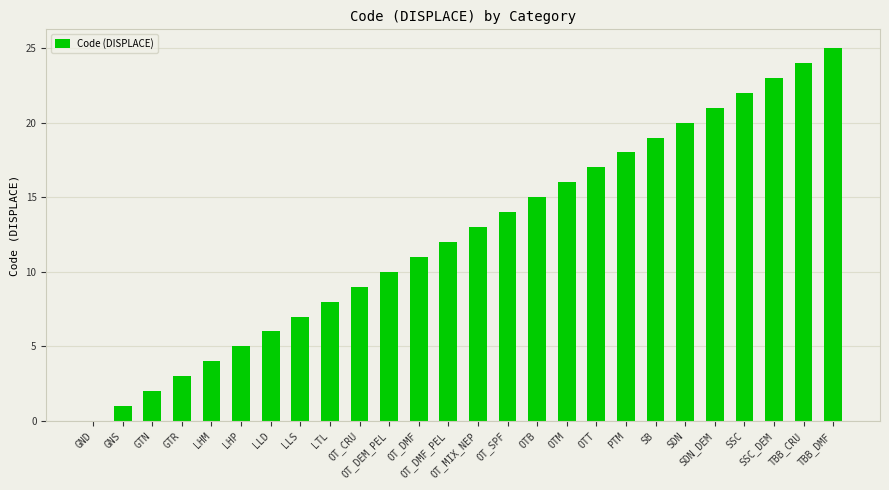

What is the maximum value shown in the chart?

25